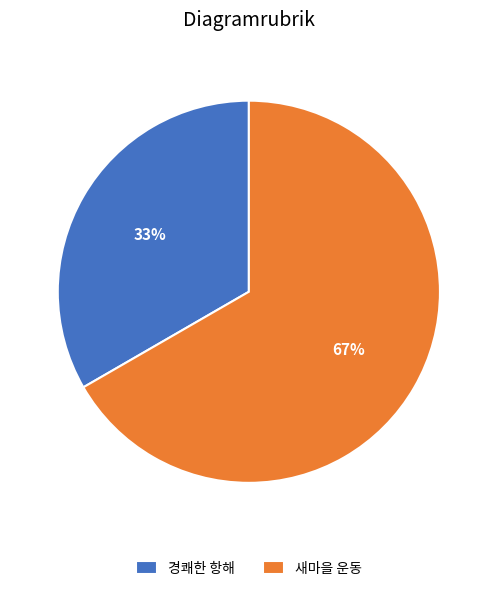

The 경쾌한 항해 slice represents 33% of the pie. True or false?

True